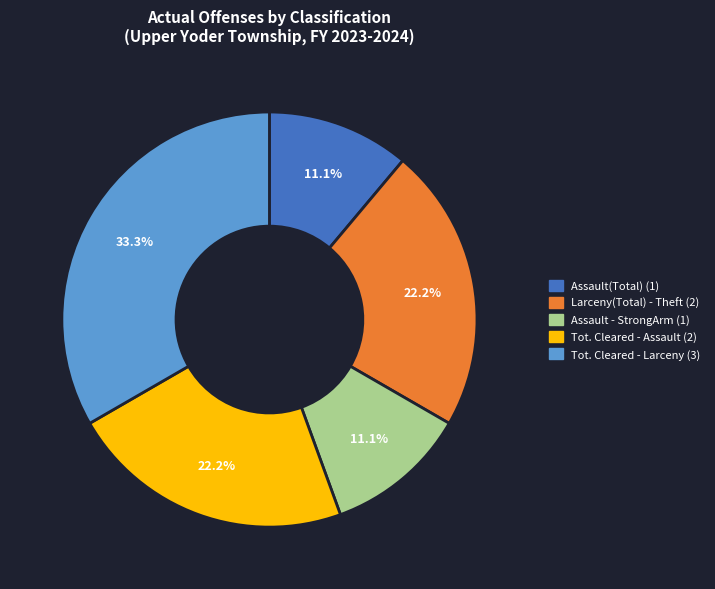

To the nearest percent, what is the difference between the largest and smallest slice percentages?

22%